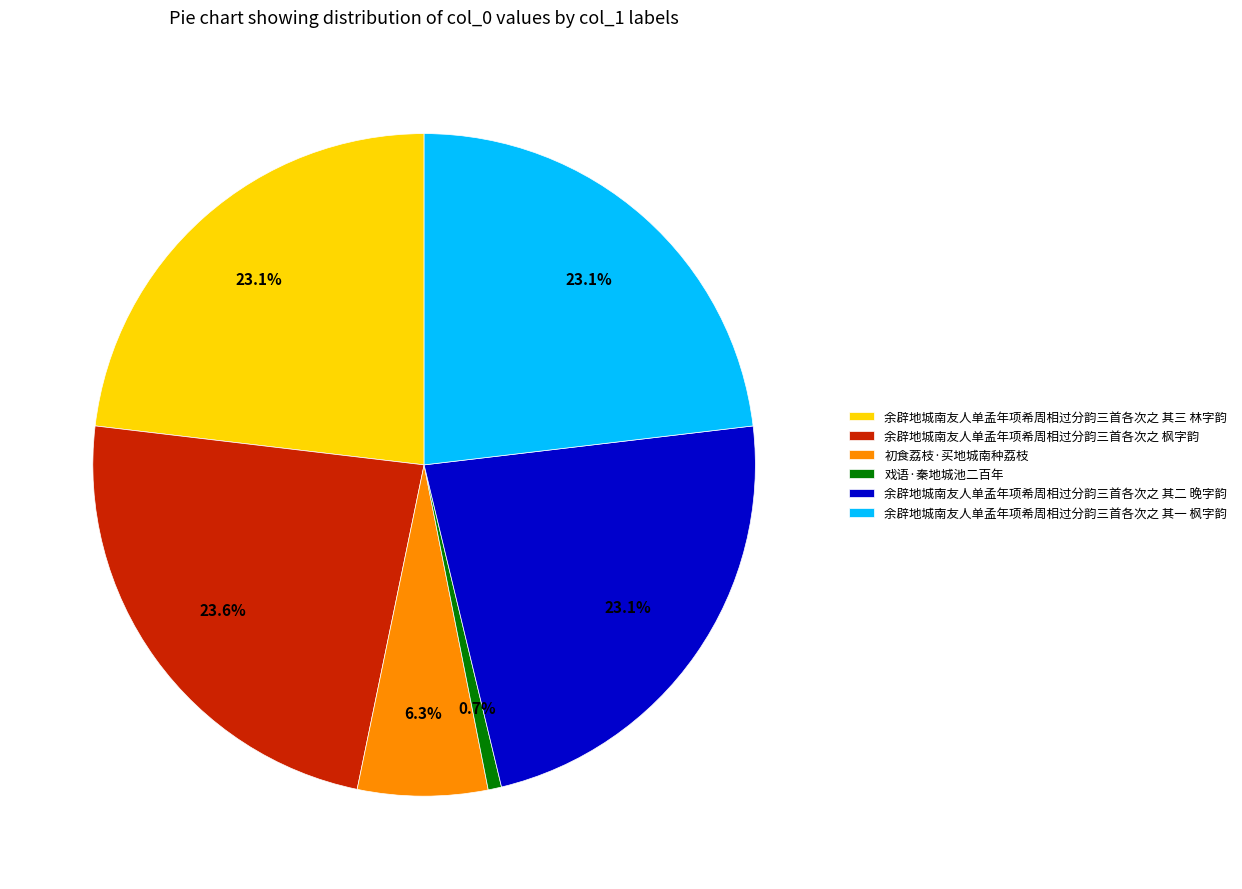

Is 戏语·秦地城池二百年 the majority of the pie?

No